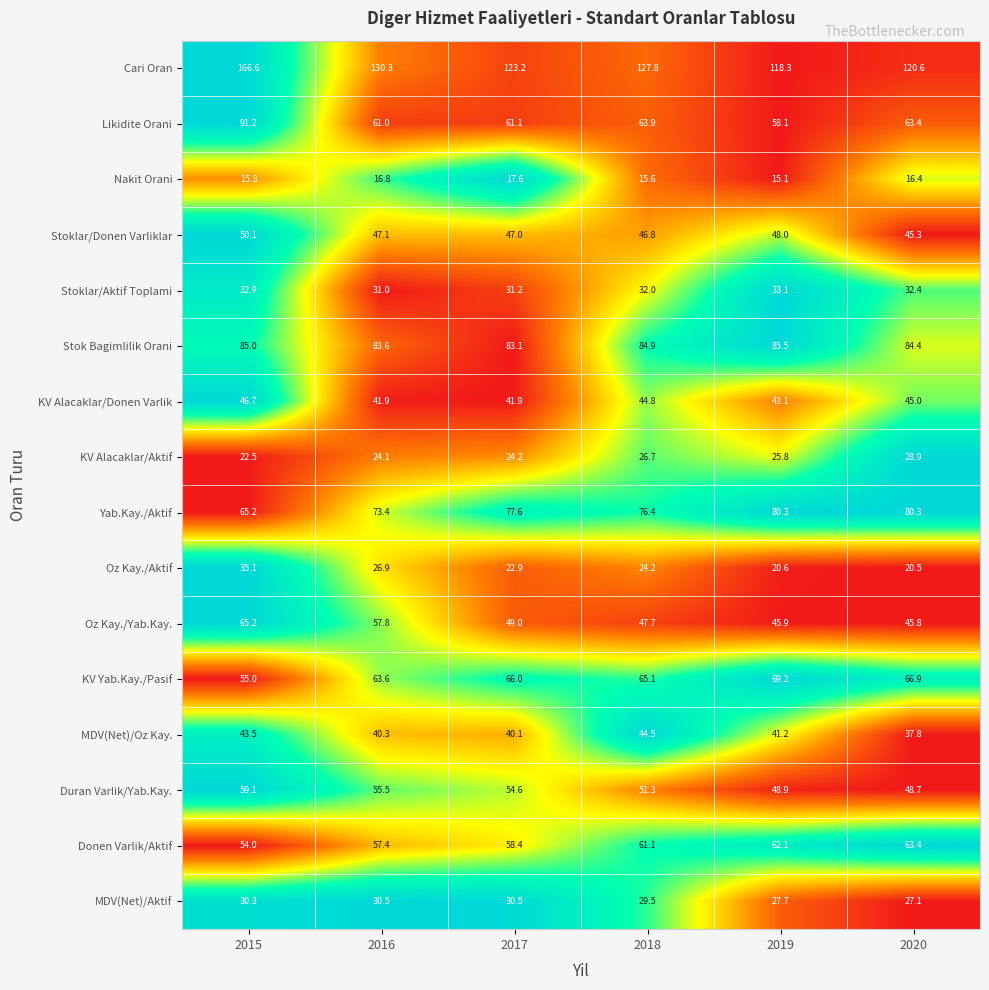

List the series in order of their peak value, highest first.

Cari Oran, Likidite Orani, Stok Bagimlilik Orani, Yab.Kay./Aktif, KV Yab.Kay./Pasif, Oz Kay./Yab.Kay., Donen Varlik/Aktif, Duran Varlik/Yab.Kay., Stoklar/Donen Varliklar, KV Alacaklar/Donen Varlik, MDV(Net)/Oz Kay., Oz Kay./Aktif, Stoklar/Aktif Toplami, MDV(Net)/Aktif, KV Alacaklar/Aktif, Nakit Orani